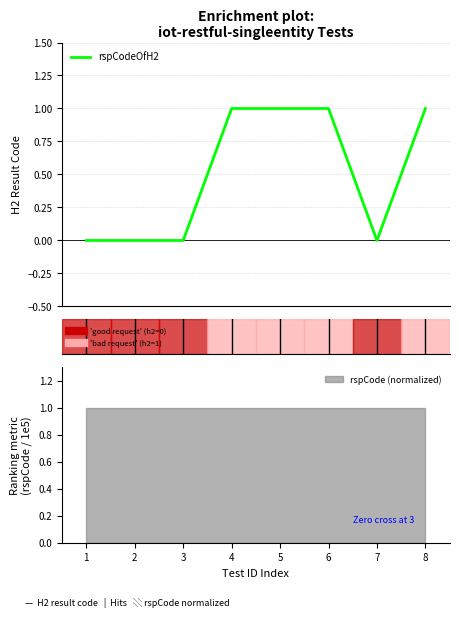

List the labels in order of value, smallest first.

1, 2, 3, 7, 4, 5, 6, 8